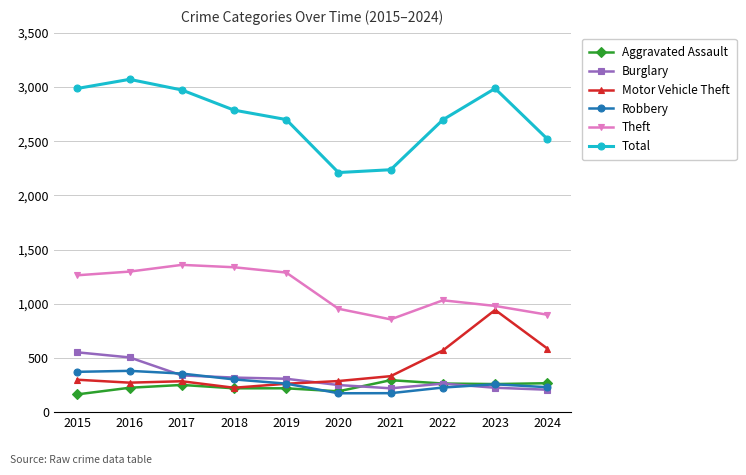

Is the value of Robbery at 2017 greater than the value of Motor Vehicle Theft at 2016?

Yes